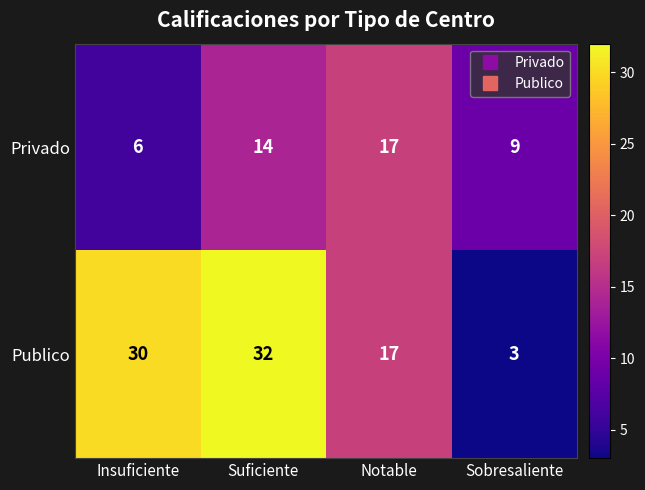

What is the approximate value of Privado at Insuficiente, to the nearest 5?

5